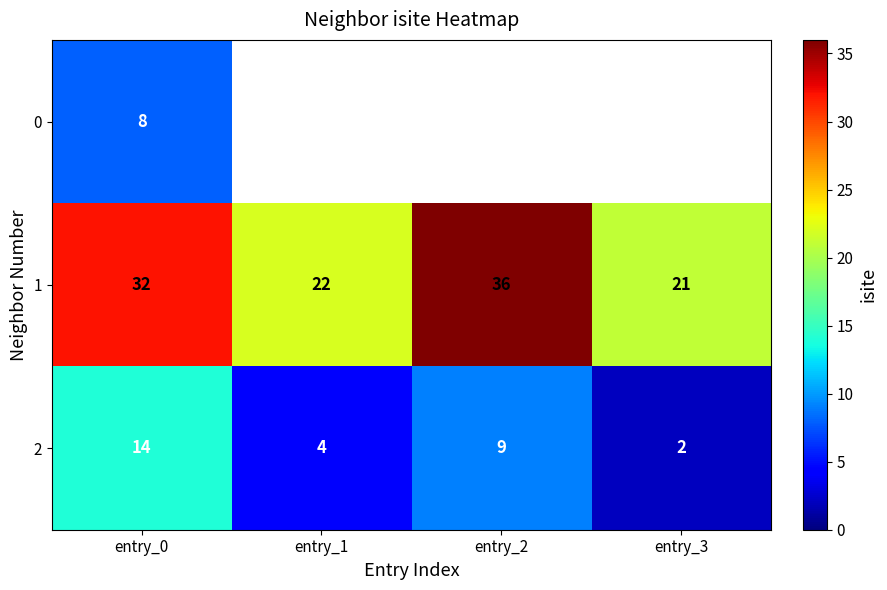

The value of 2 at entry_3 is 3. True or false?

False